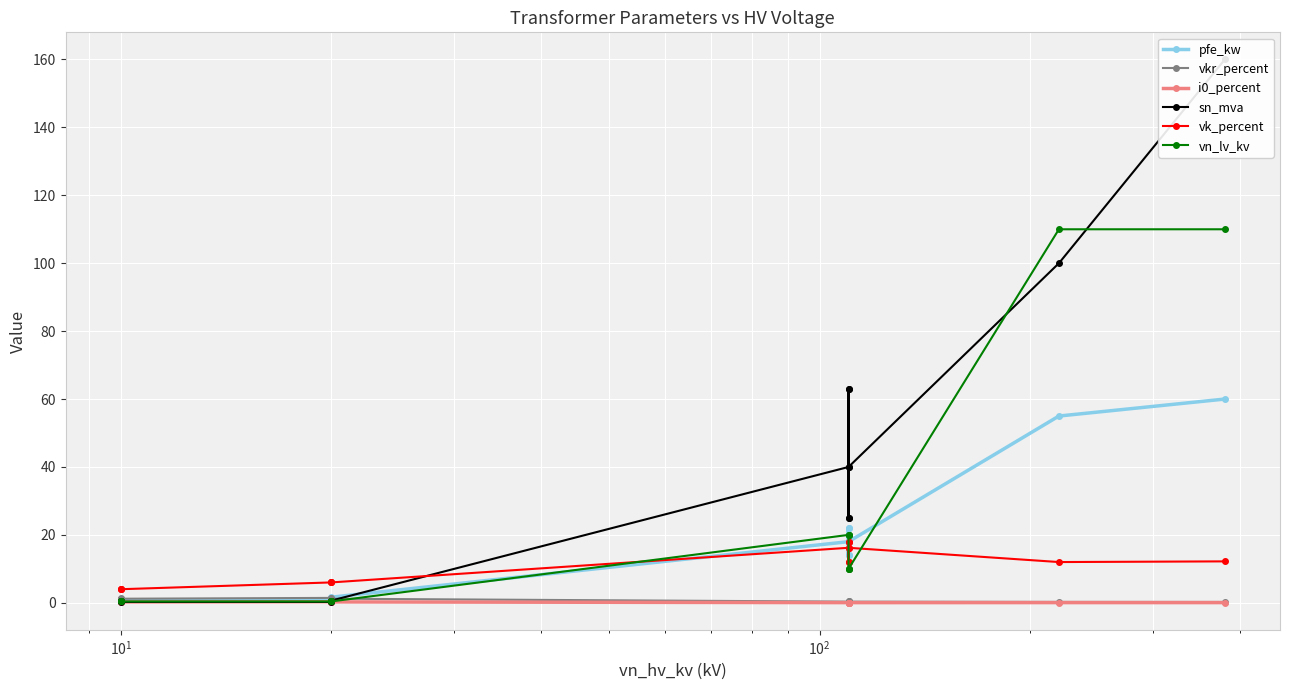

In vkr_percent, how many points are lower than both neighbors (excluding endpoints)?

3